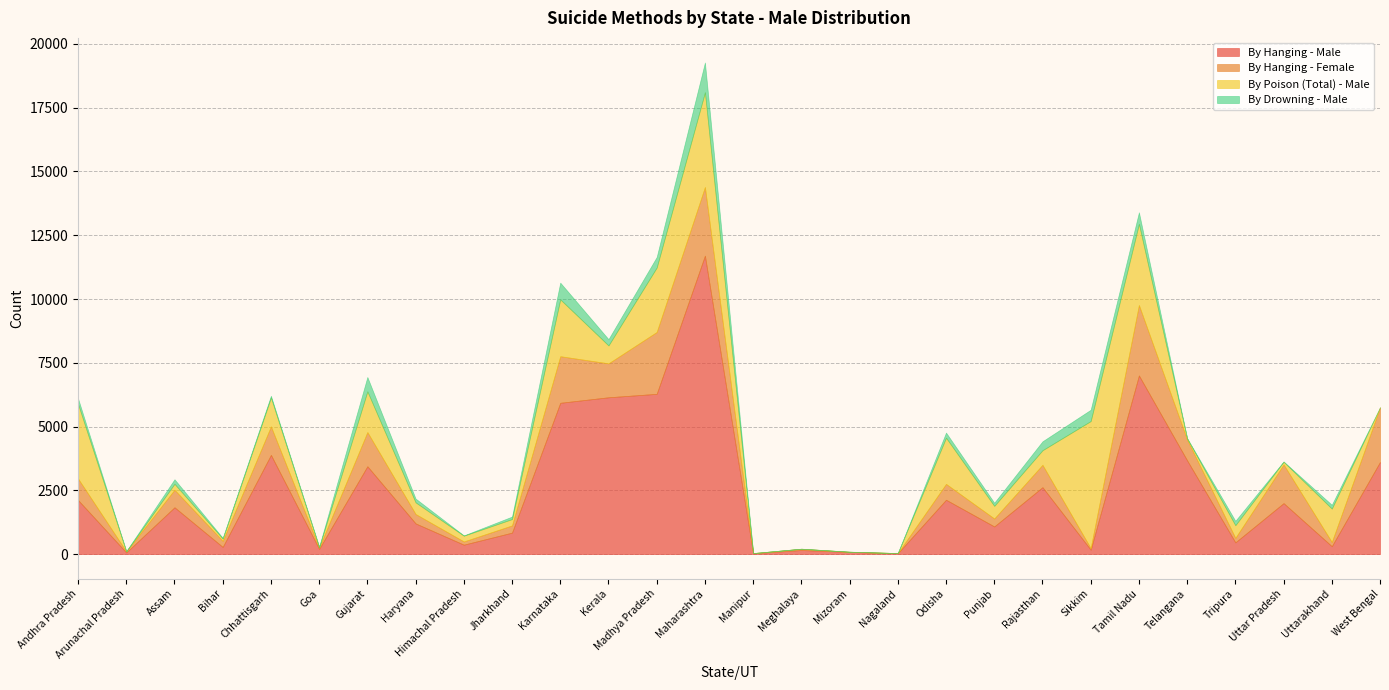

Is it true that By Drowning - Male equals 65 at Jharkhand?

False